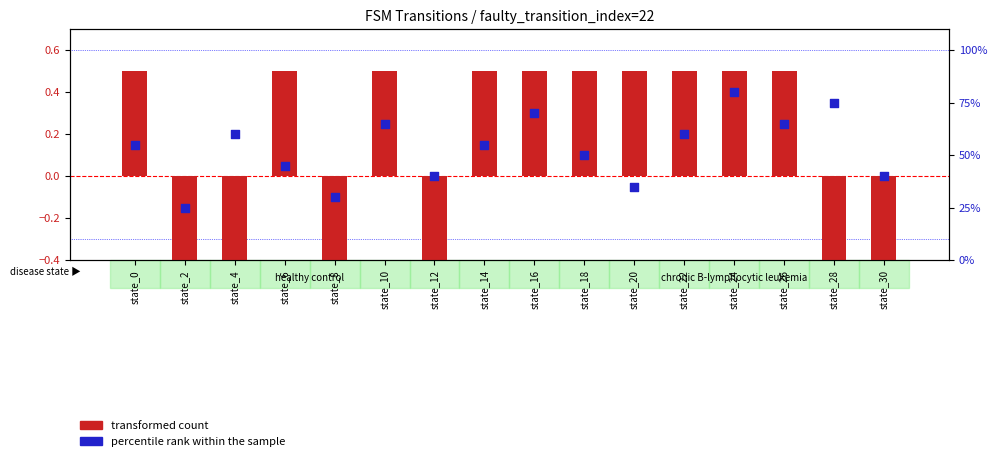

Which series has the largest total across all categories?

percentile rank within the sample